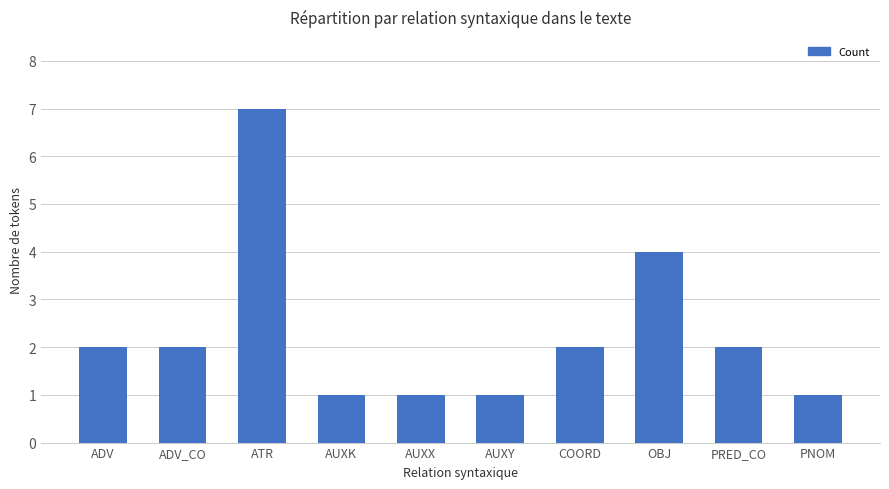

Between AUXK and COORD, which is larger?

COORD